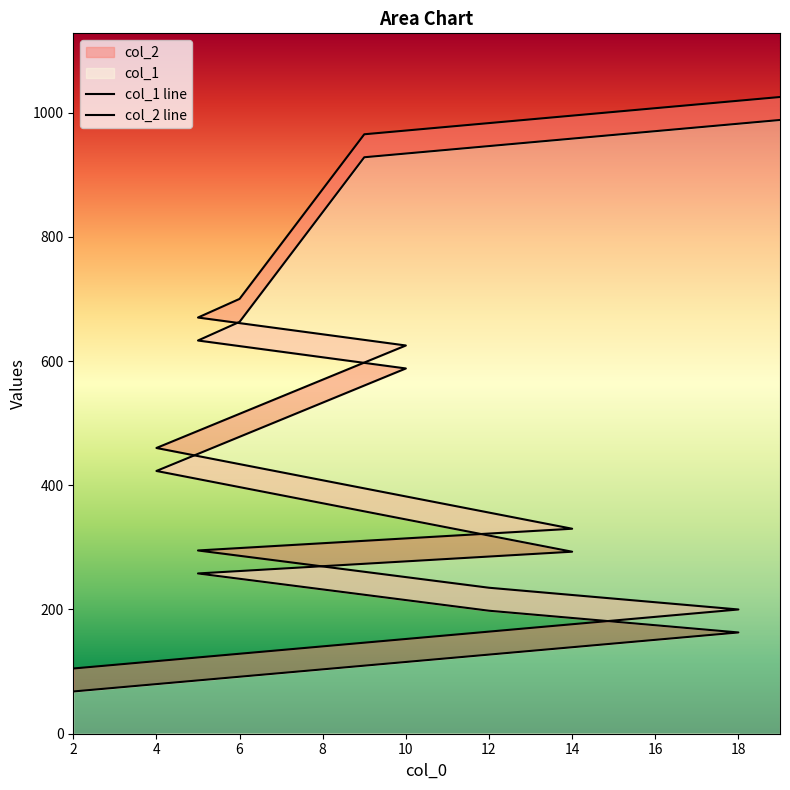

What is the label of the 11th point from the right?

2